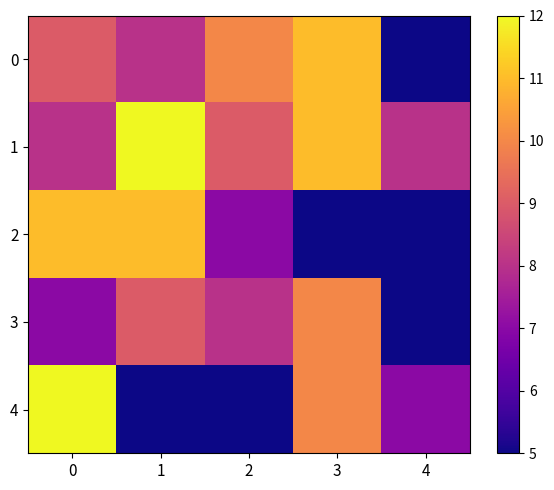

At which category does the chart reach its minimum across all series?

4